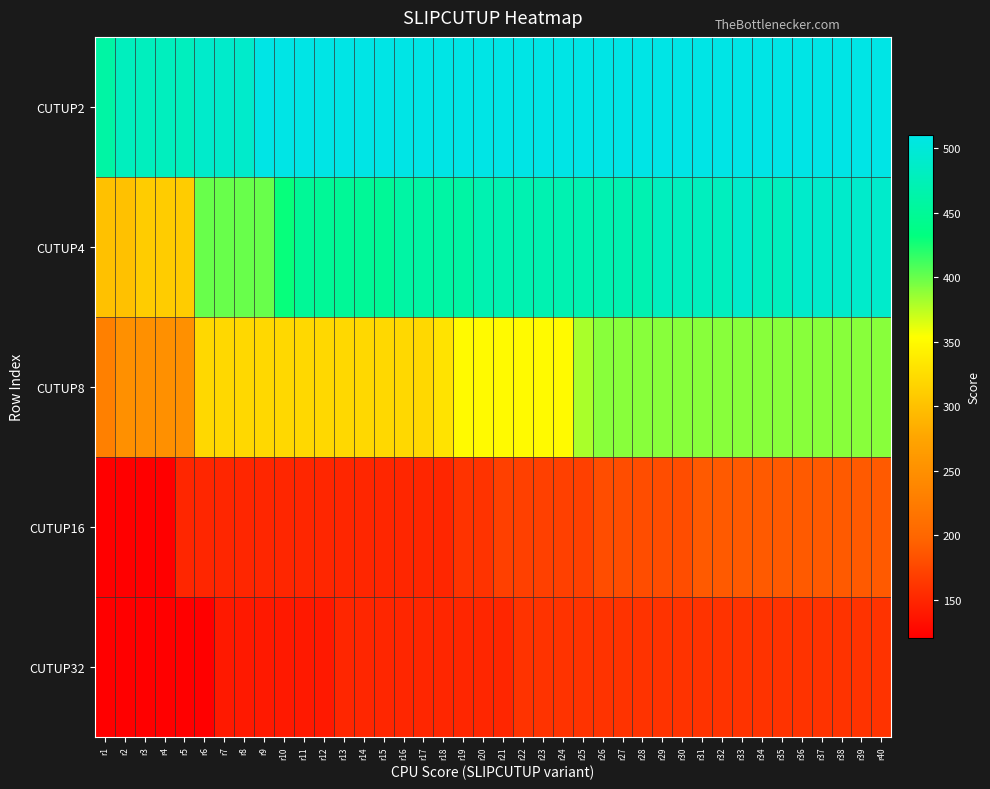

Which has a higher value, r16 or r25?

r16